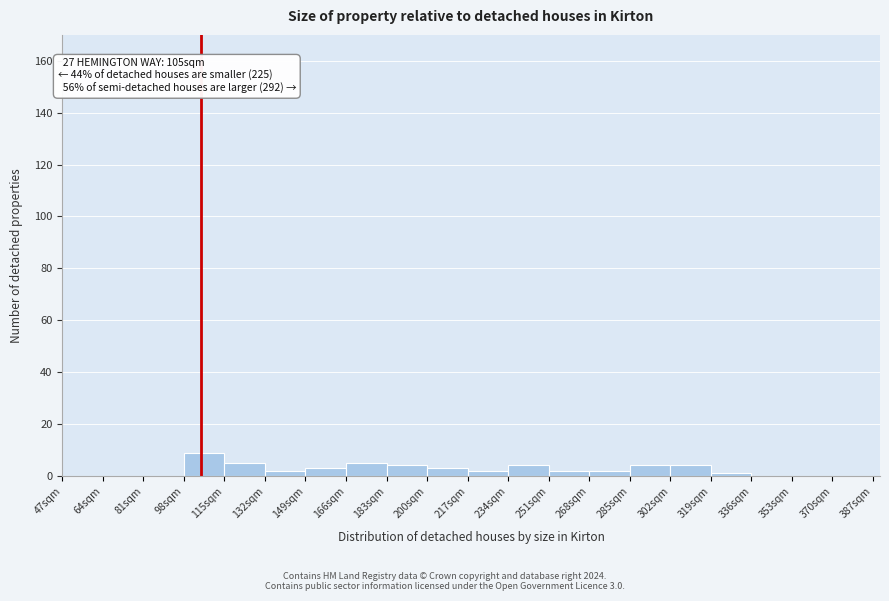

Over which range of the x-axis is the bar tallest?

98 to 115